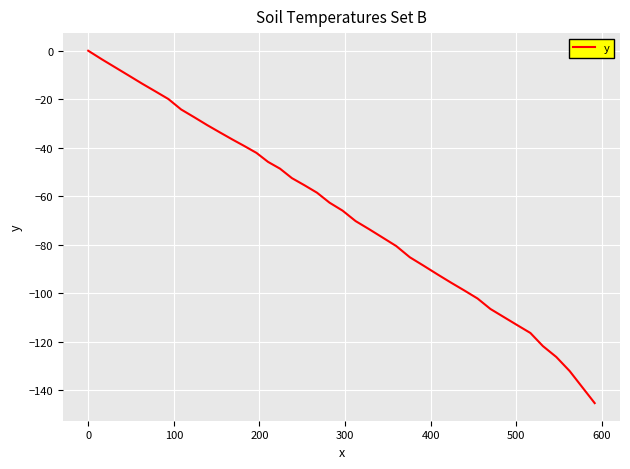

How many values are below -62?

21